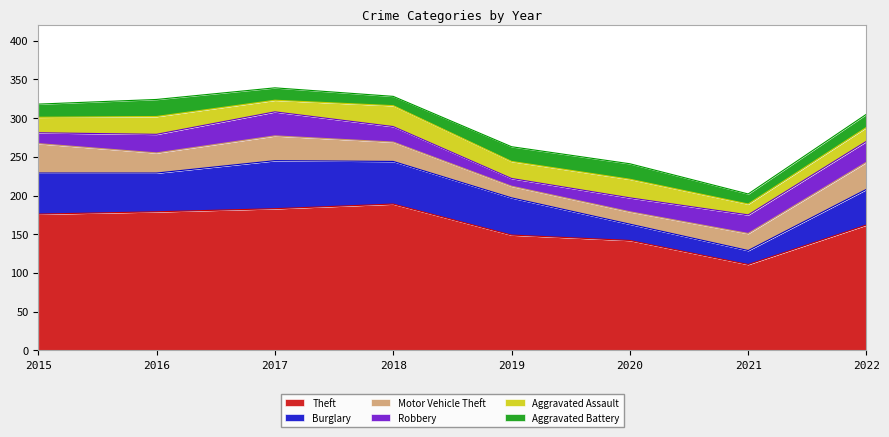

Which has a higher value, 2018 or 2020?

2018